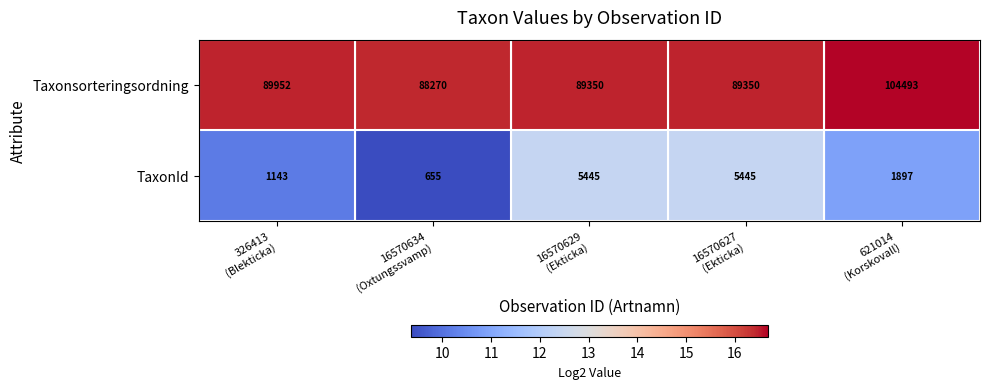

What is the minimum value for TaxonId?

655